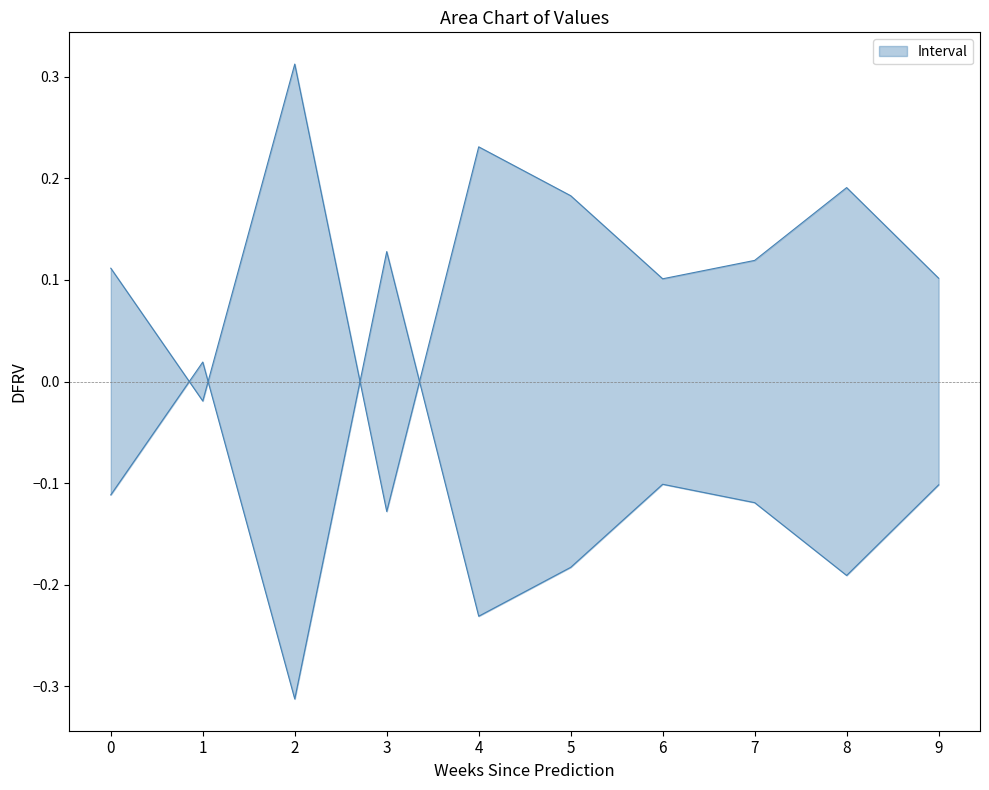

Is the value of lower at 3 greater than the value of upper at 6?

Yes